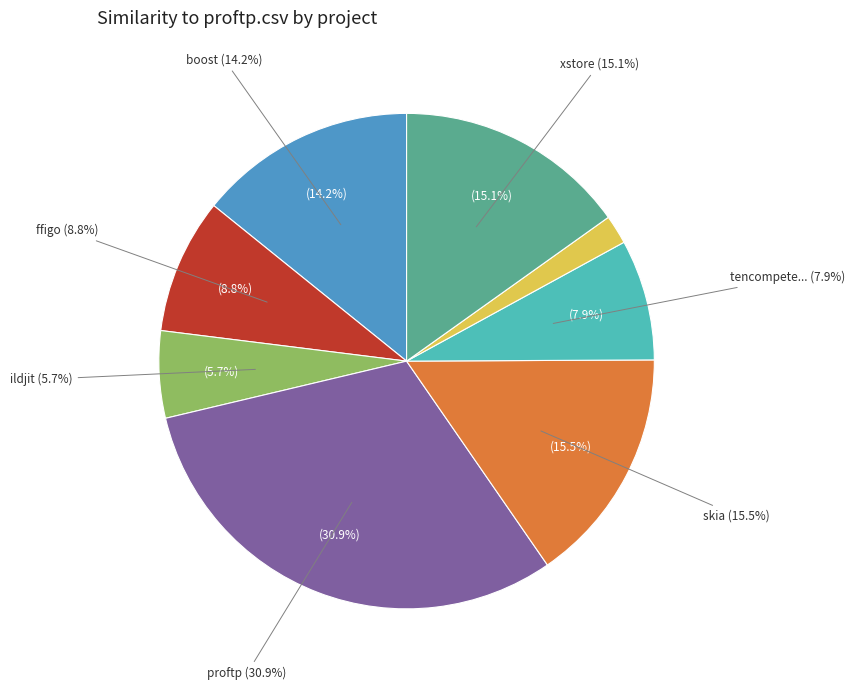

Which category has the smallest portion of the pie?

wxjs.csv